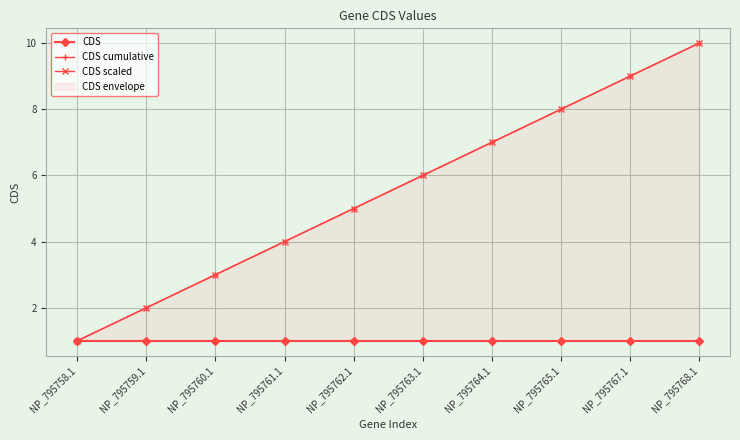

At which label is CDS closest to 1?

NP_795758.1